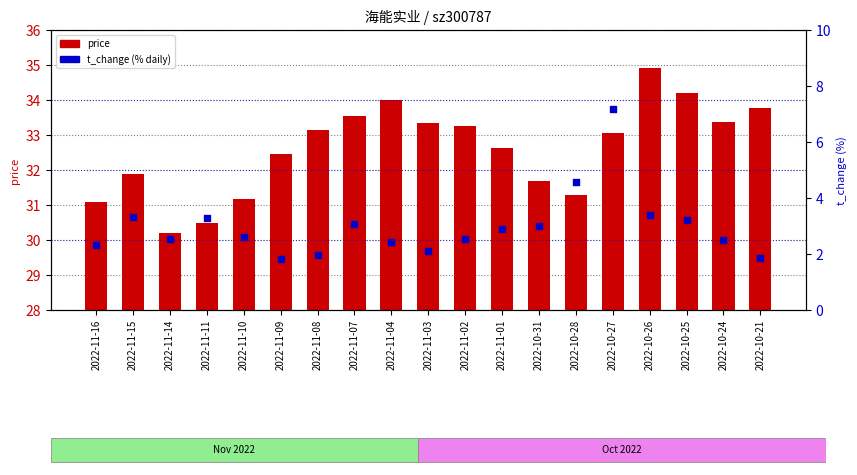

Which series has the widest spread of Y values?

t_change